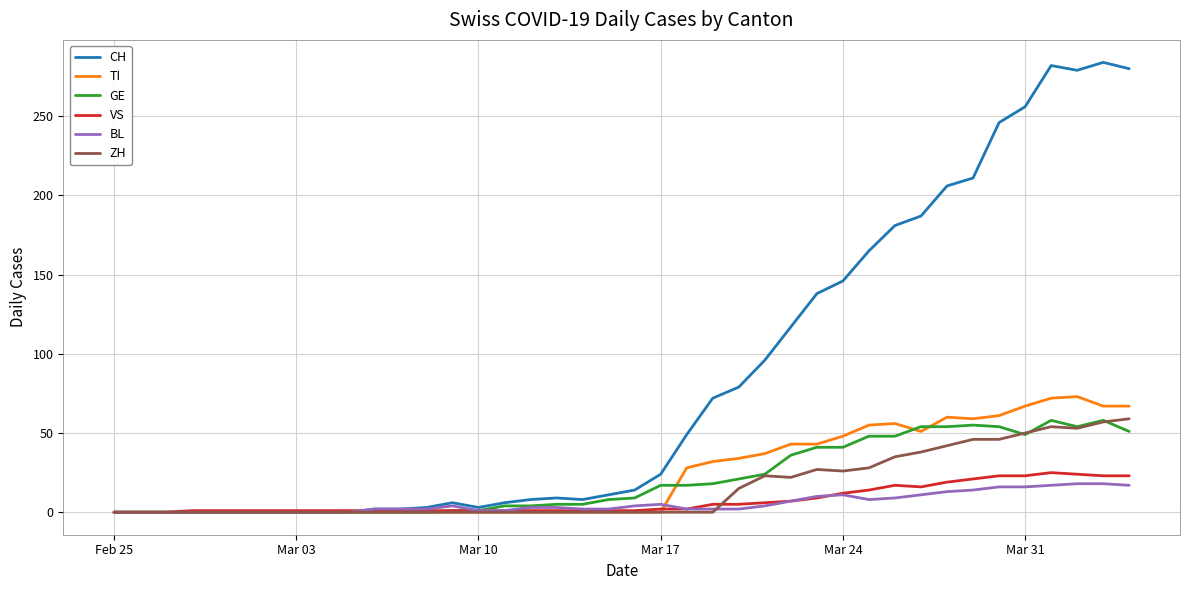

What is the highest value of the BL series?

18